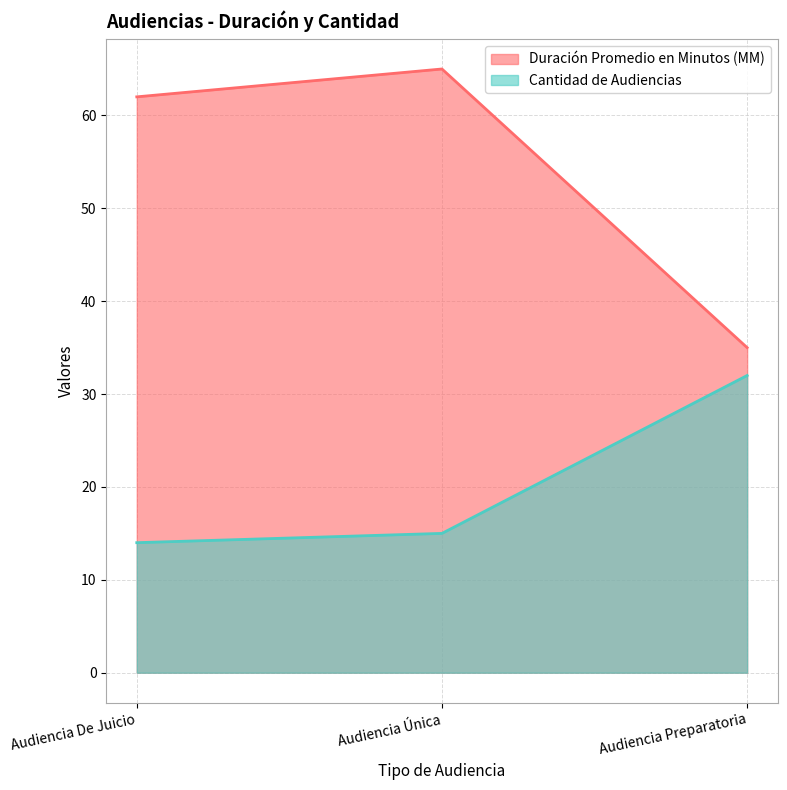

Does the chart have visible grid lines?

Yes